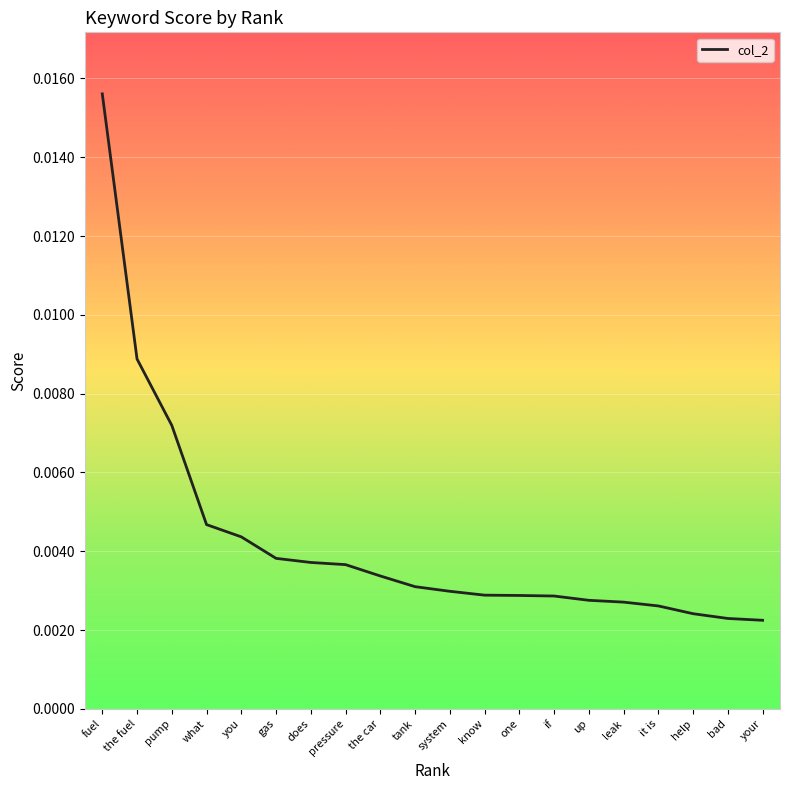

Which label corresponds to the largest value in the chart?

fuel